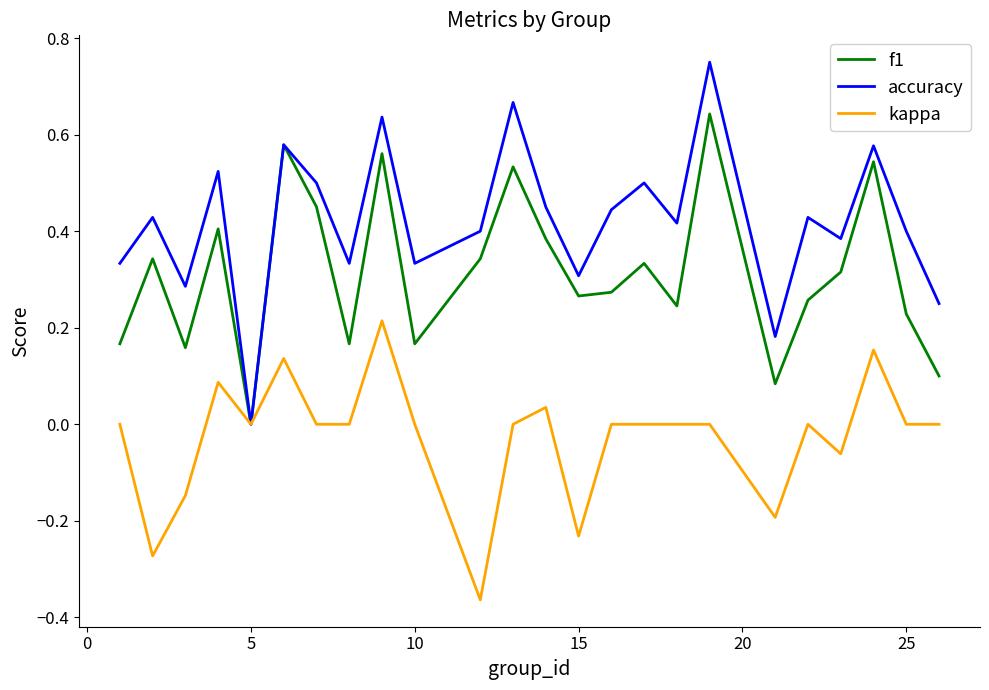

Rank the series by their maximum value, from highest to lowest.

accuracy, f1, kappa